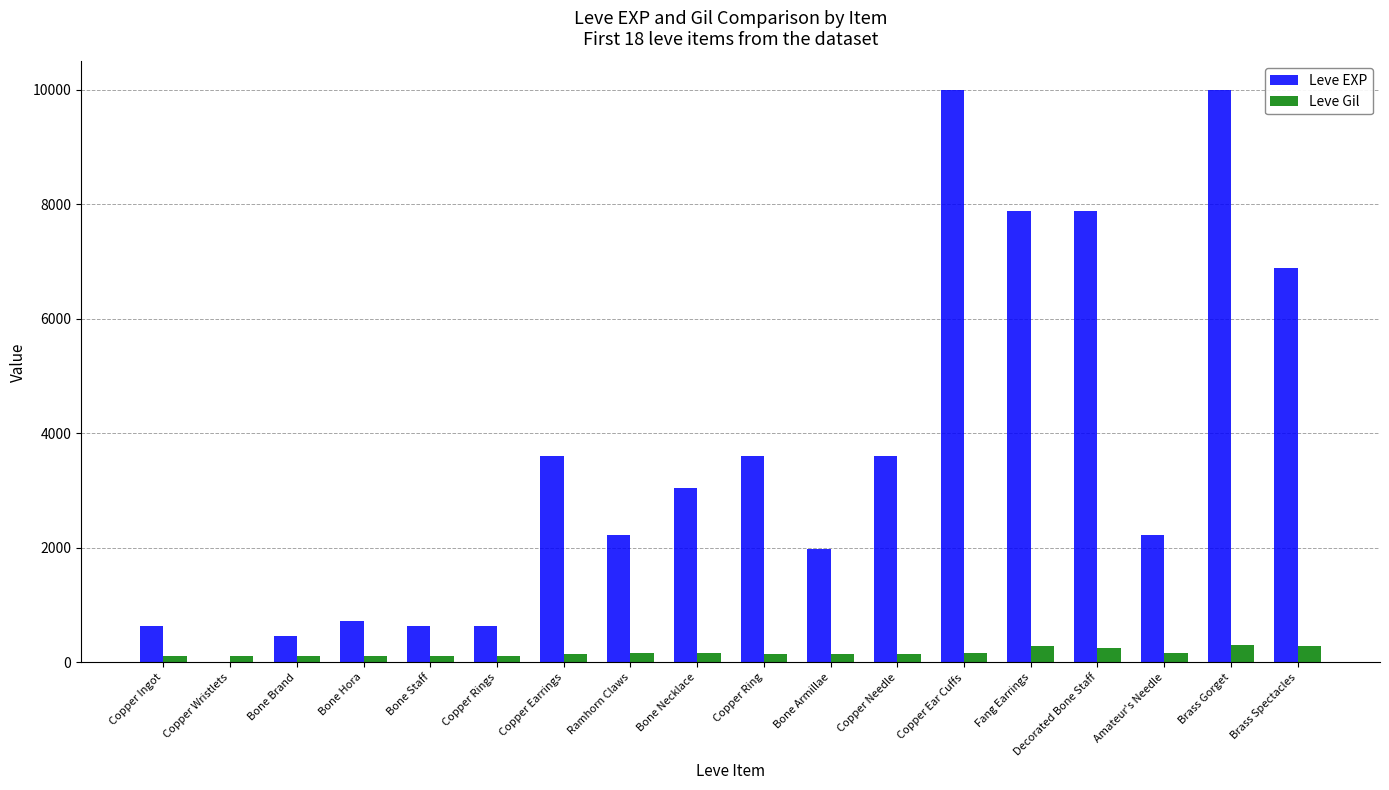

Is the value of Leve Gil at Copper Ear Cuffs greater than the value of Leve EXP at Amateur's Needle?

No